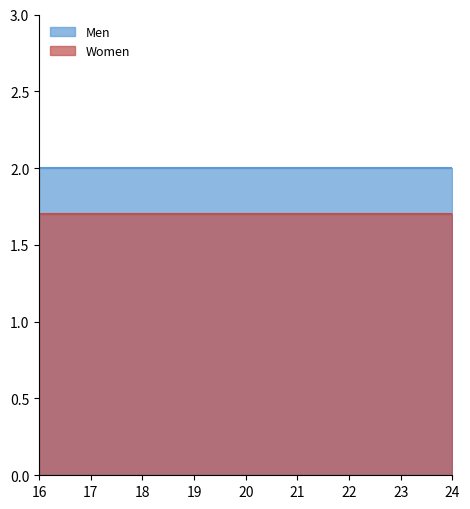

Where is Men nearest to the value 2?

16